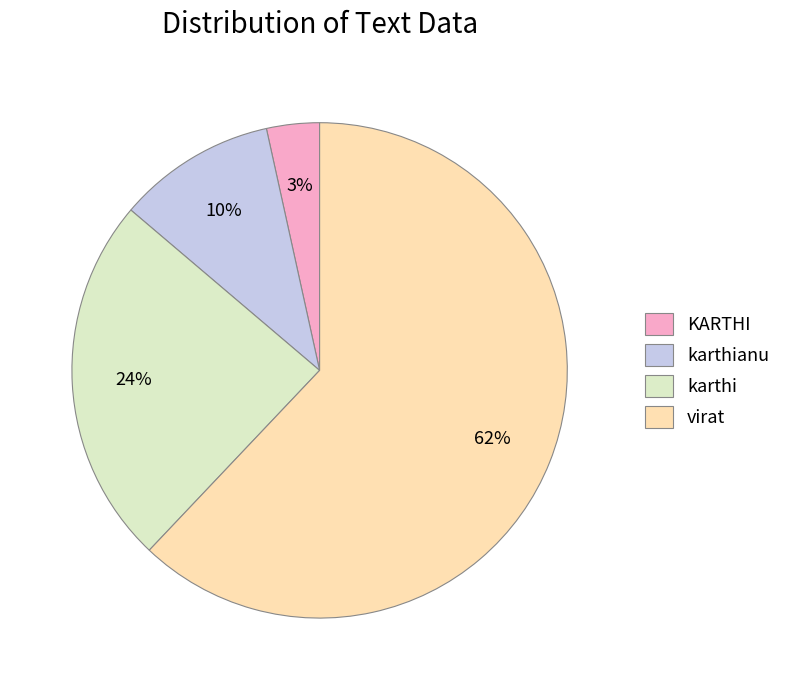

True or false: karthianu accounts for 10% of the total.

True